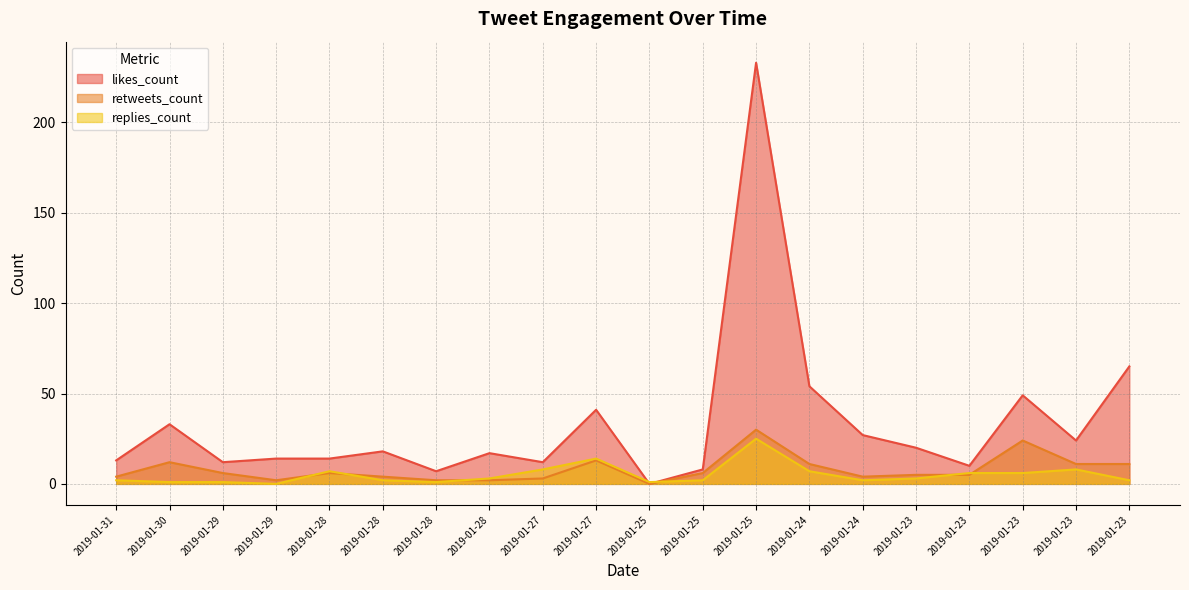

How many intersections are there between replies_count and retweets_count?

6